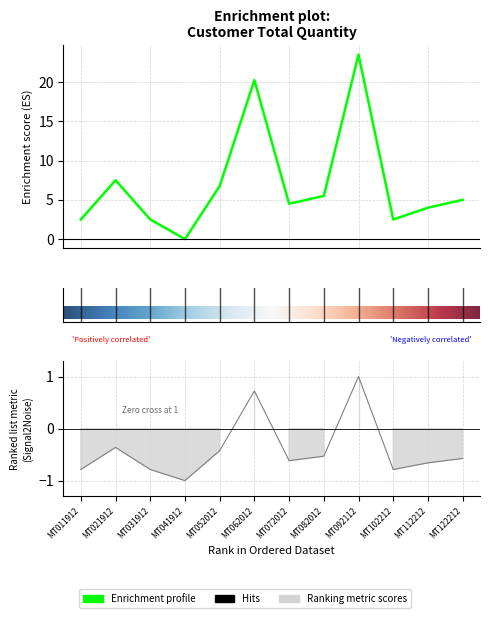

Between MT052012 and MT072012, which is larger?

MT052012